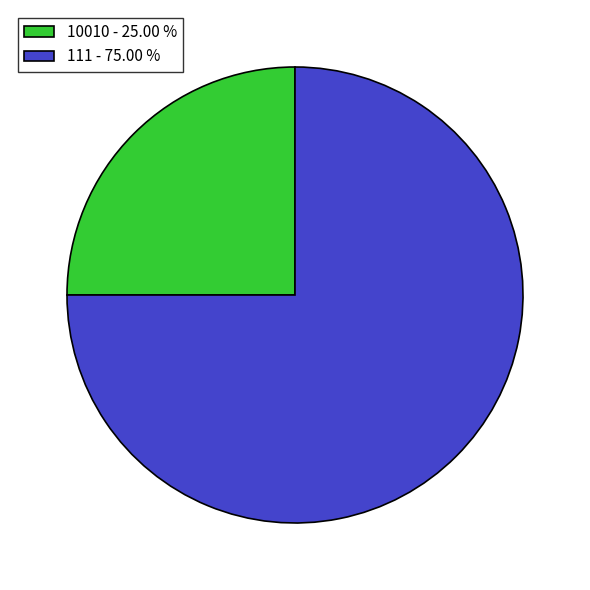

What is the majority slice?

111 - 75.00 %